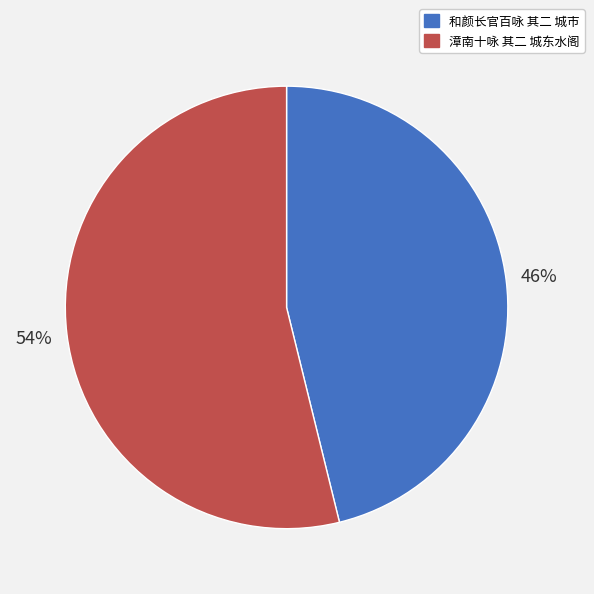

What is the majority slice?

漳南十咏 其二 城东水阁